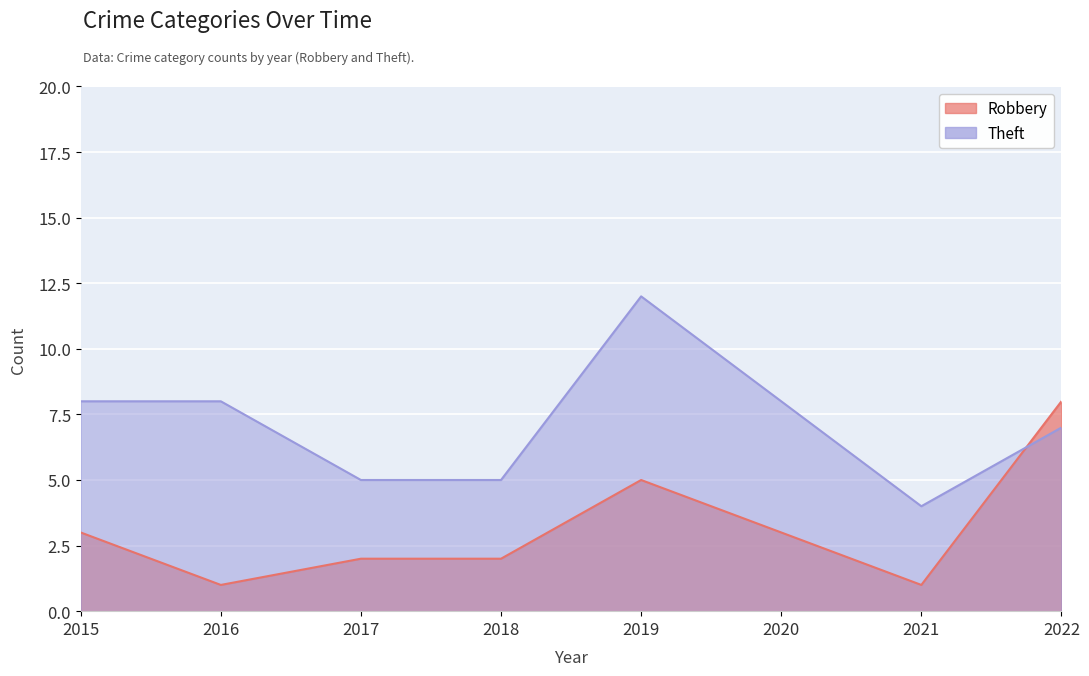

What is the total value across all series at 2020?

11